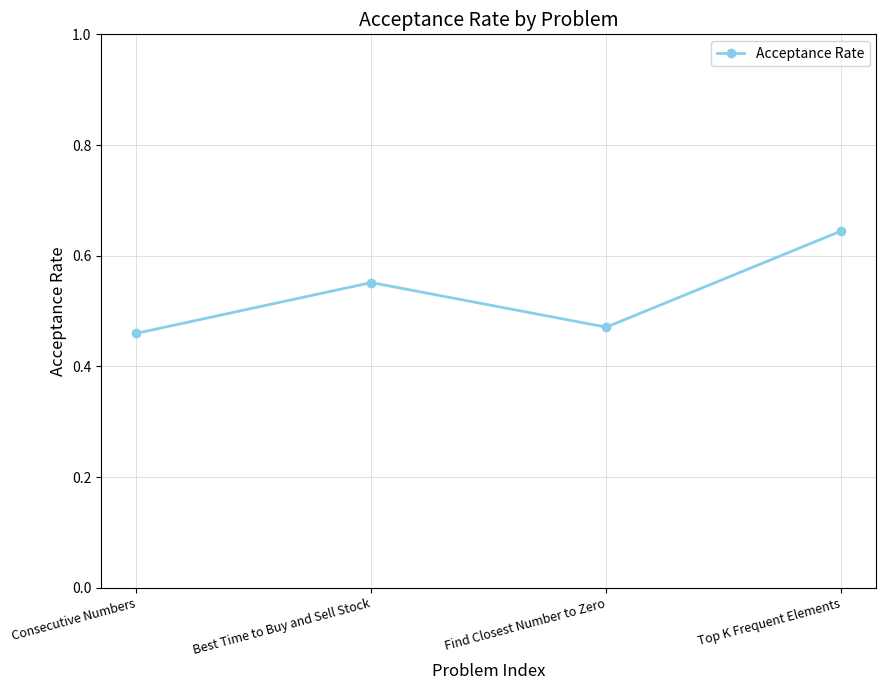

What is the sum of all values?

2.1